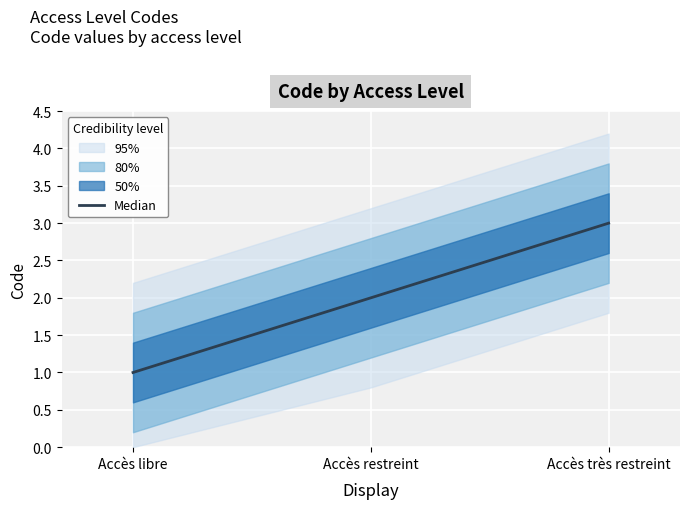

What is the smallest value displayed?

1